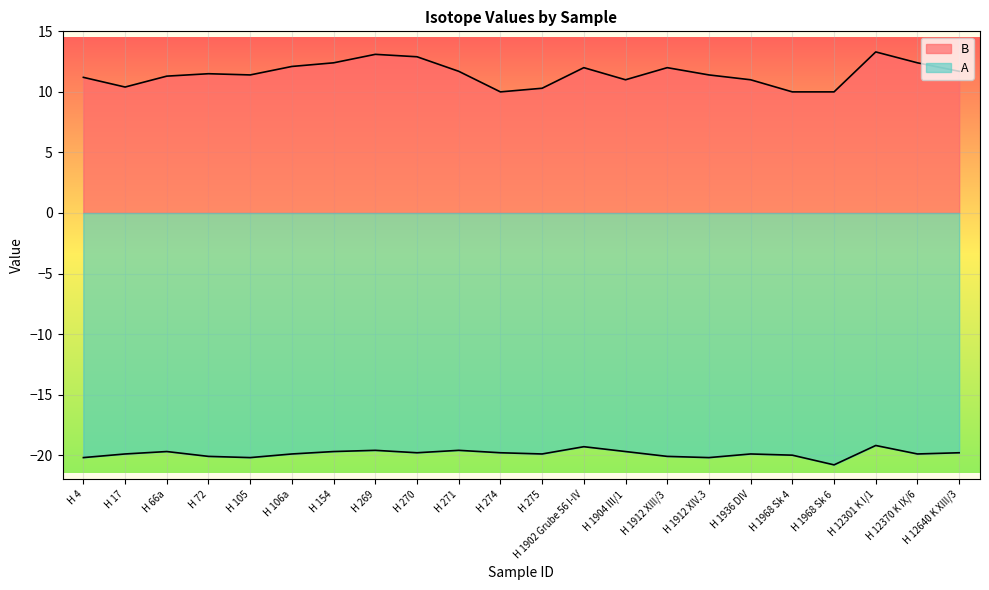

What is the maximum value shown in the chart?

13.3